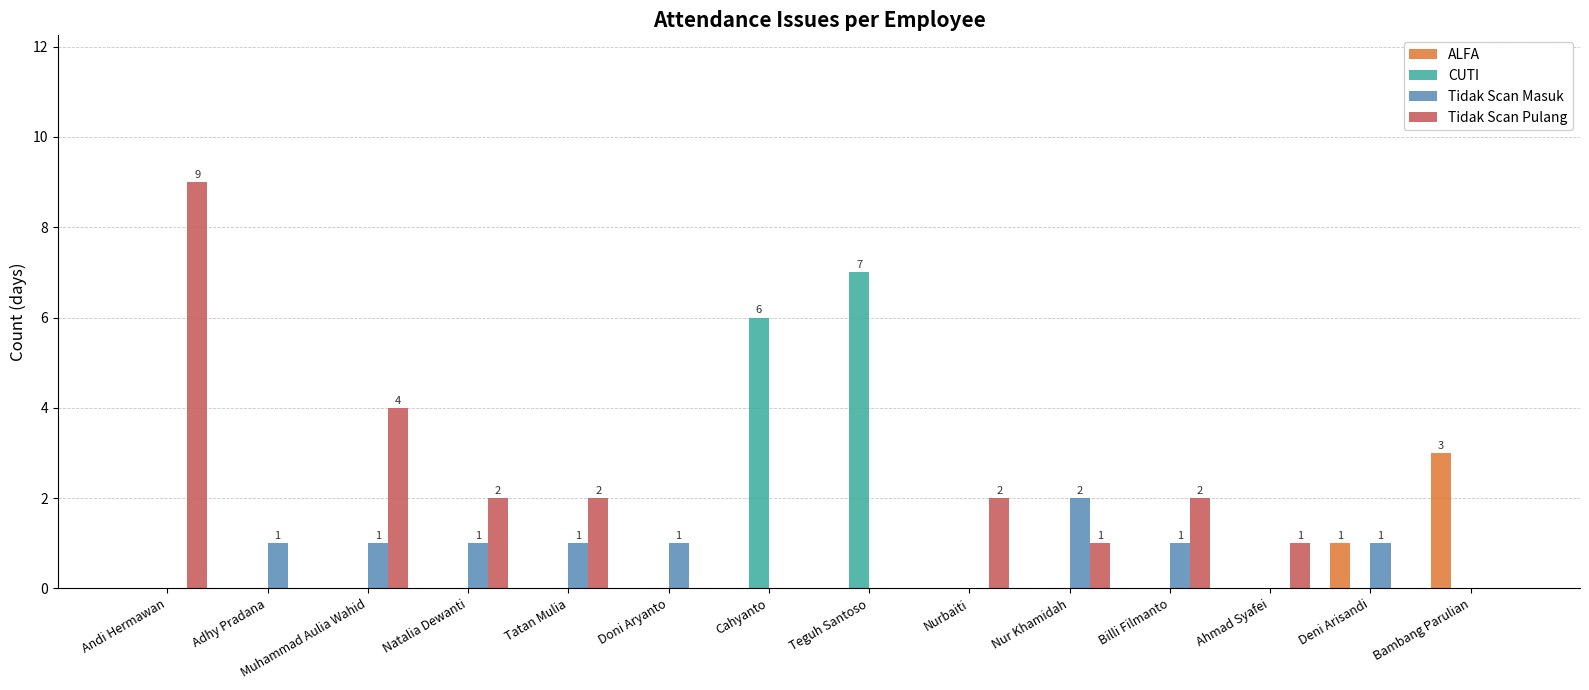

What is the total value across all series at Bambang Parulian?

3